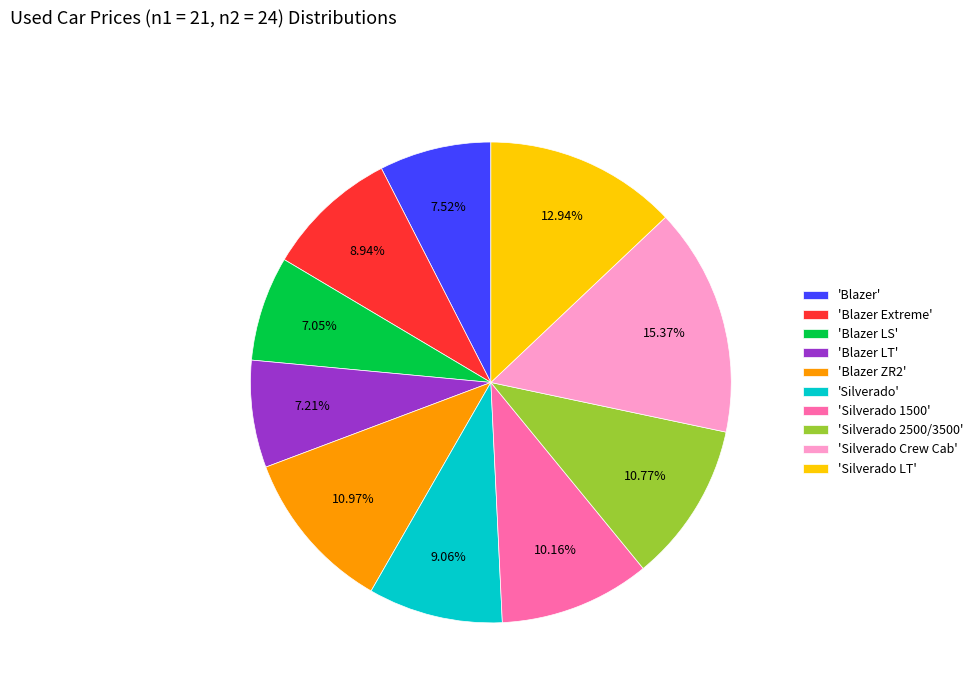

Which category has the biggest portion of the pie?

'Silverado Crew Cab'